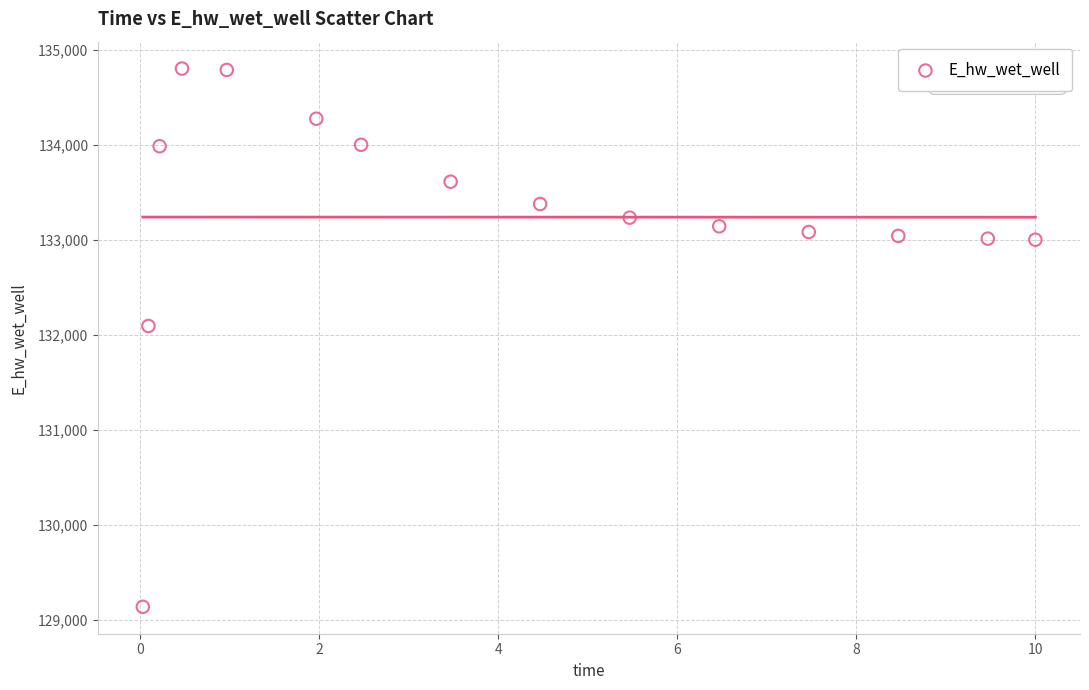

What is the range of X values (max minus min)?

10.0